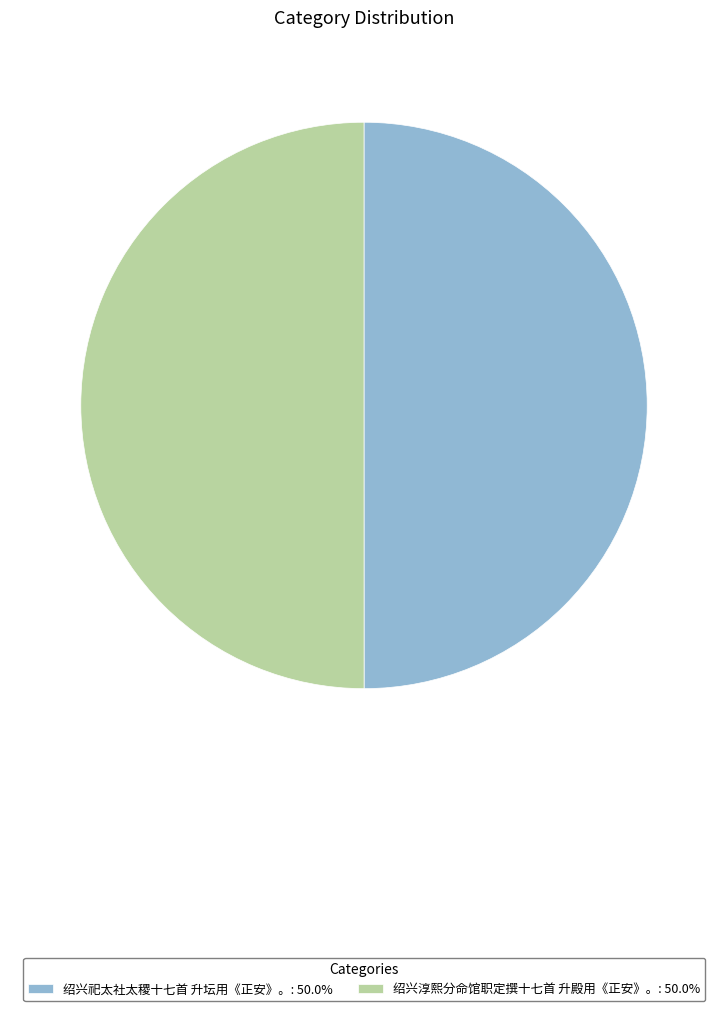

The 绍兴祀太社太稷十七首 升坛用《正安》。 slice represents 42% of the pie. True or false?

False